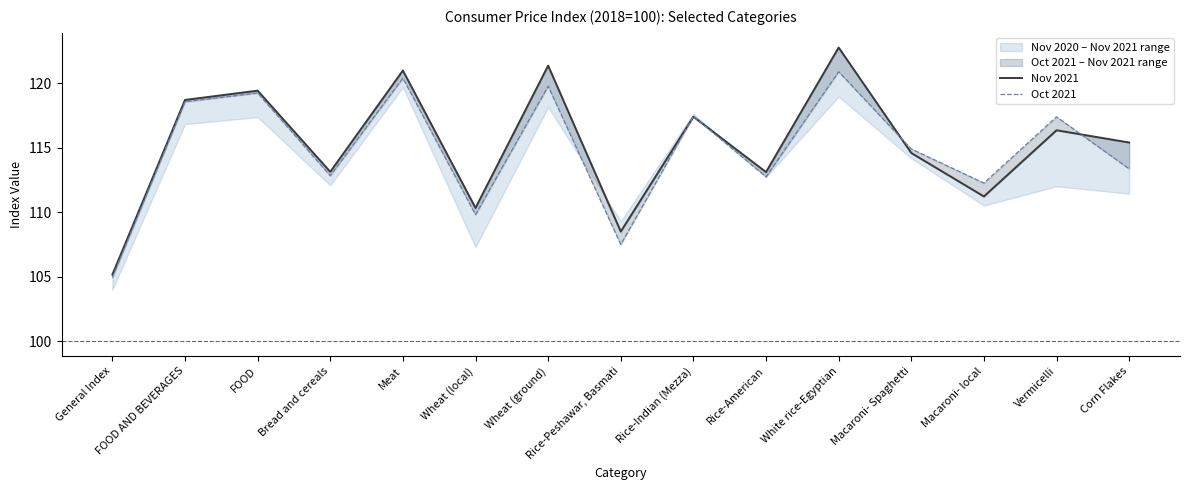

The Nov 2021 series shows 186.2 at Meat. True or false?

False